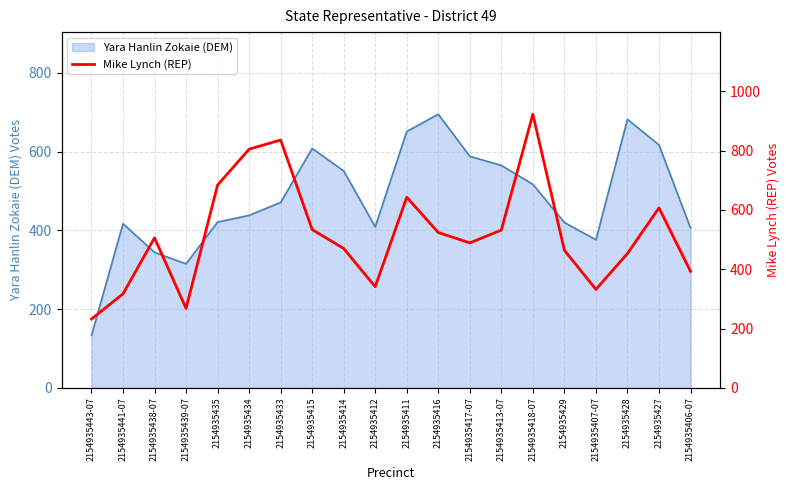

The chart shows a value of 453 at 2154935428. True or false?

True